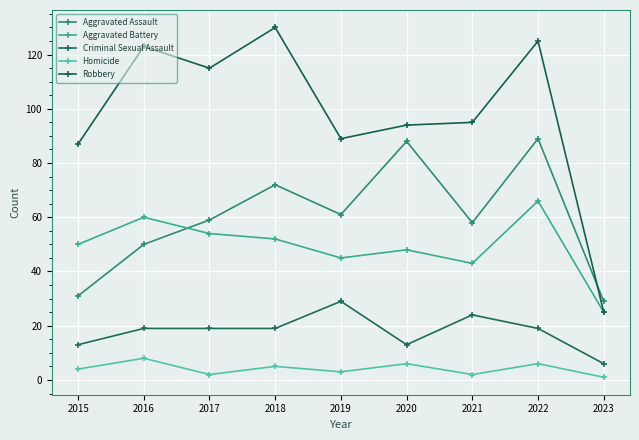

List the labels in order of Homicide value, smallest first.

2023, 2017, 2021, 2019, 2015, 2018, 2020, 2022, 2016